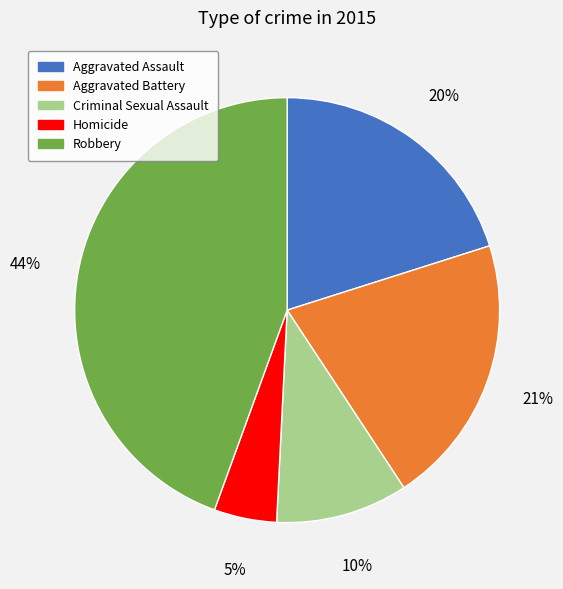

Does any single category account for the majority?

No